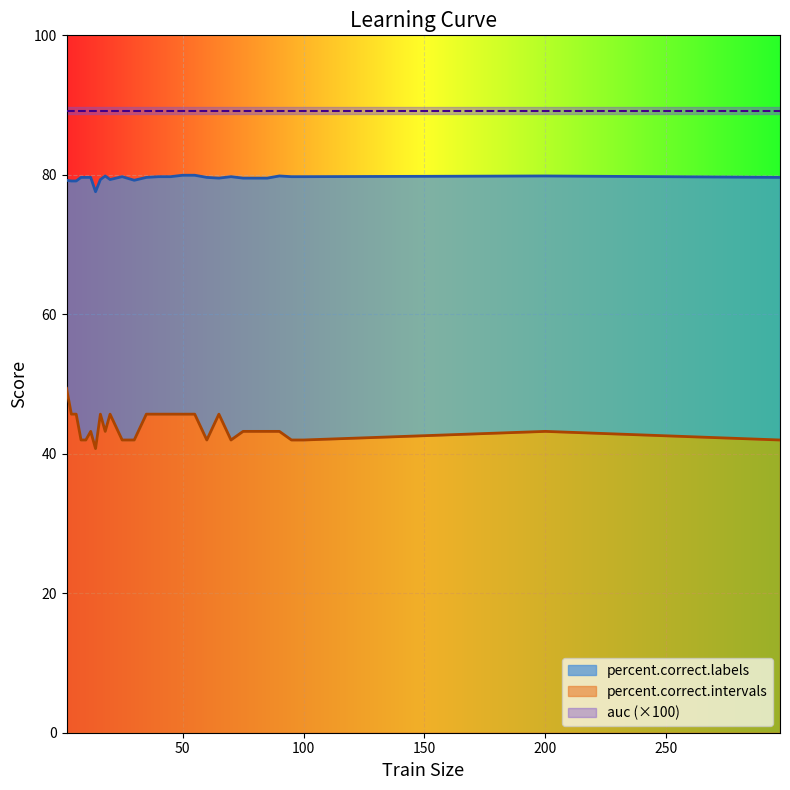

True or false: percent.correct.labels and percent.correct.intervals intersect in this chart.

False